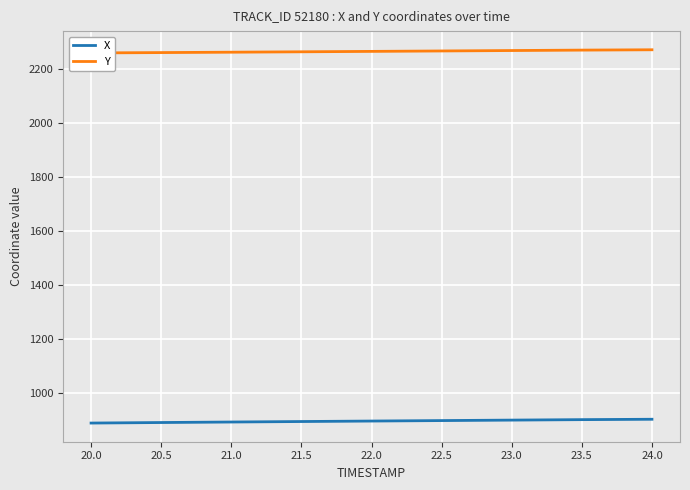

What are all the series names shown in the legend?

X, Y